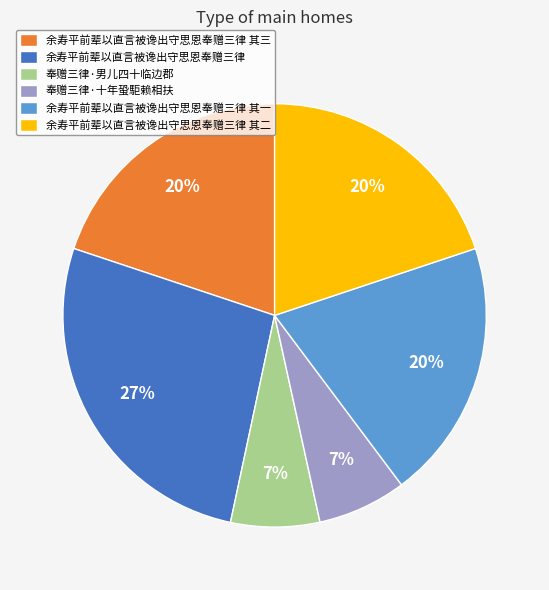

To the nearest percent, what is the combined percentage of 奉赠三律·男儿四十临边郡 and 余寿平前辈以直言被谗出守思恩奉赠三律?

34%